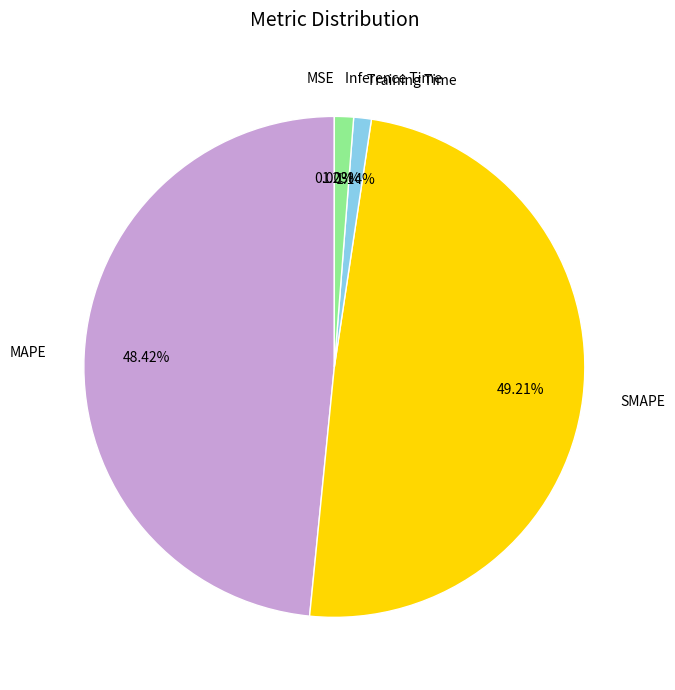

What is the largest slice in the pie chart?

SMAPE